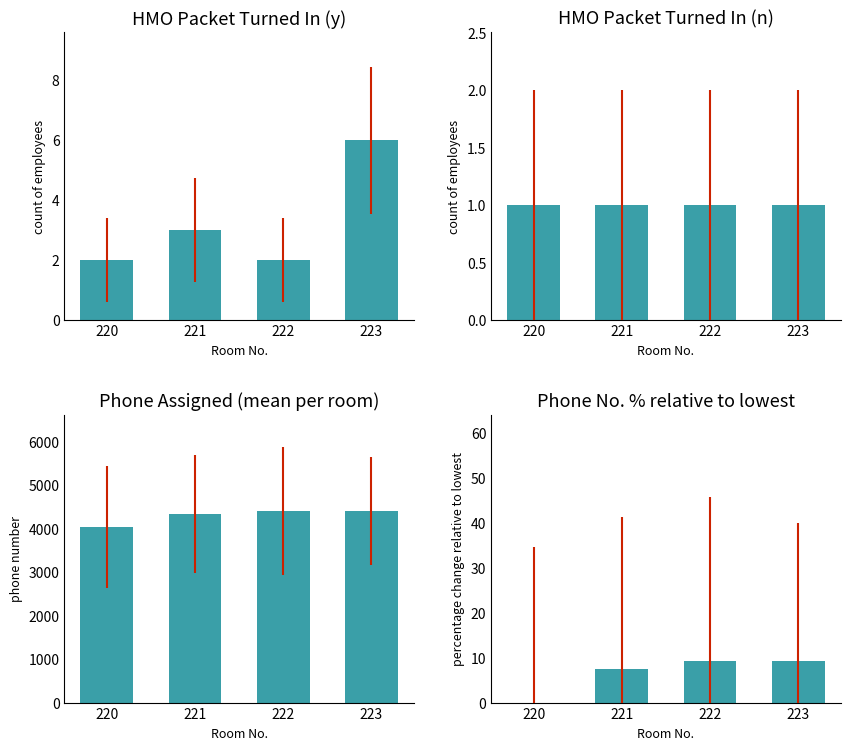

At which label does HMO turned in (y) reach its minimum?

220